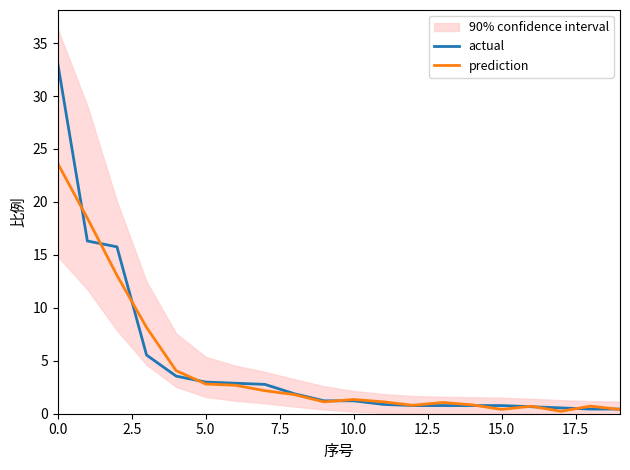

Rank the series by their average value, from lowest to highest.

prediction, actual